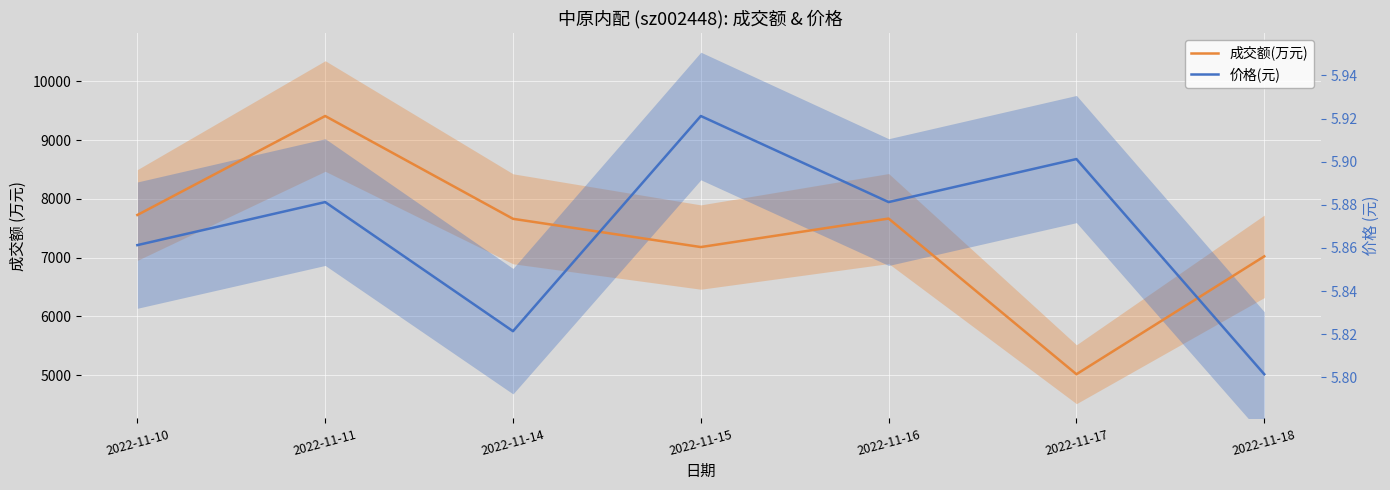

True or false: 价格(元) has a value of 12490.8 at 2022-11-10.

False